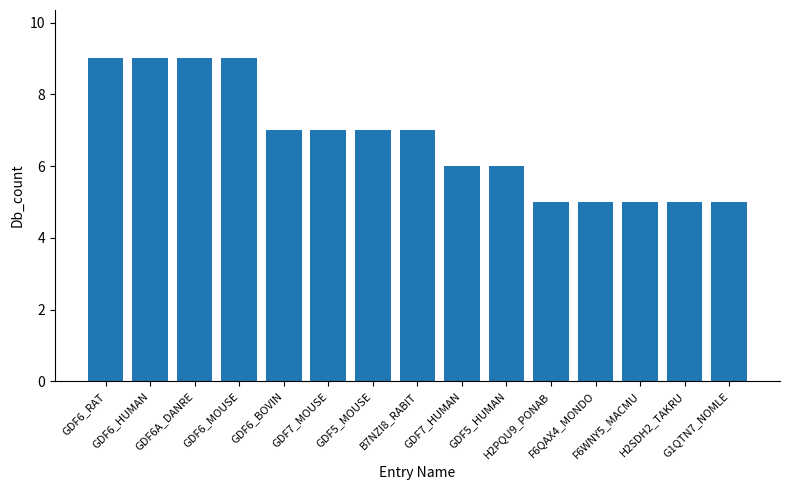

What is the smallest value displayed?

5